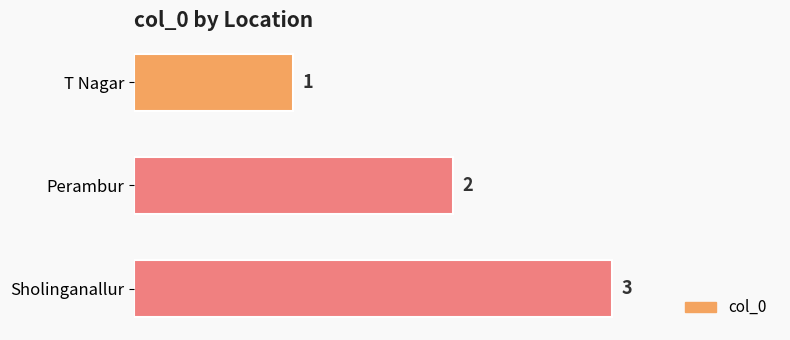

List the labels in order of value, smallest first.

T Nagar, Perambur, Sholinganallur